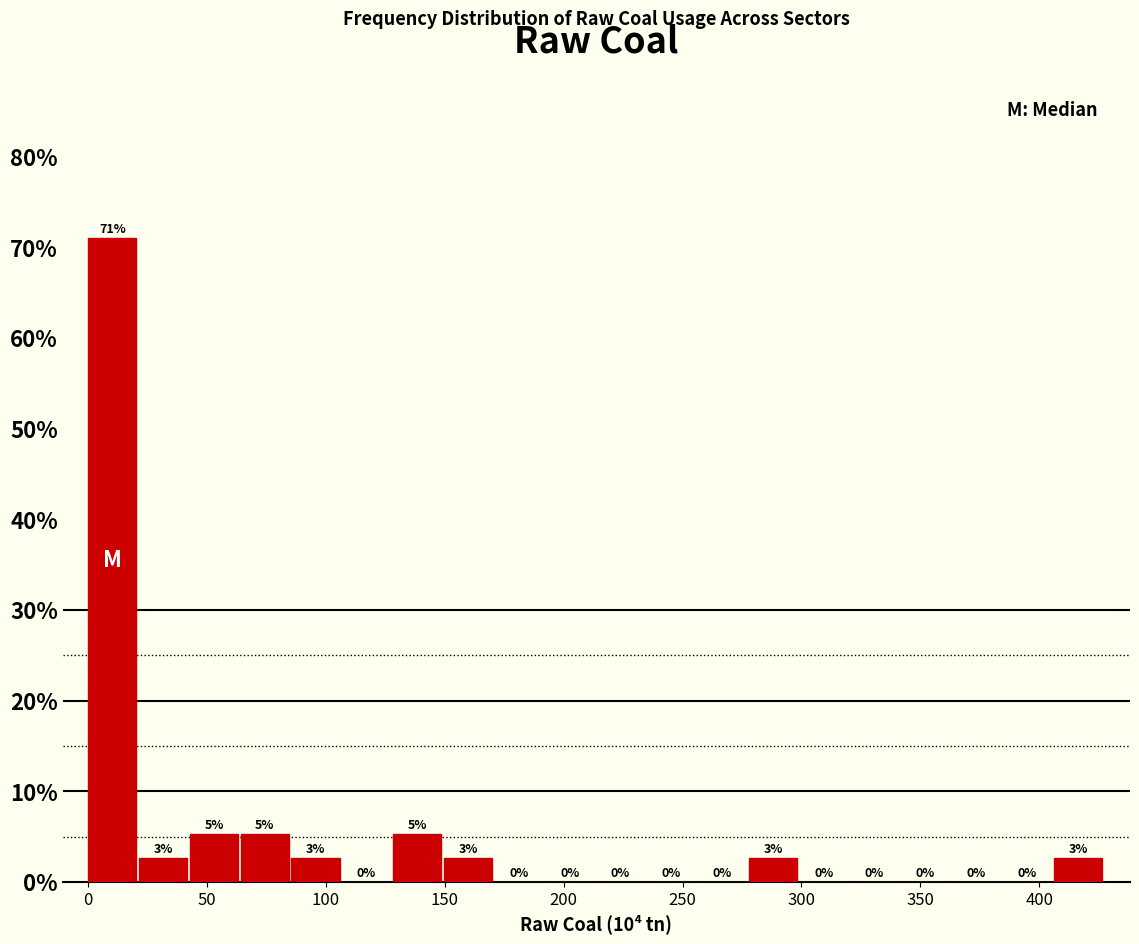

Over which range of the x-axis is the bar tallest?

0 to 20